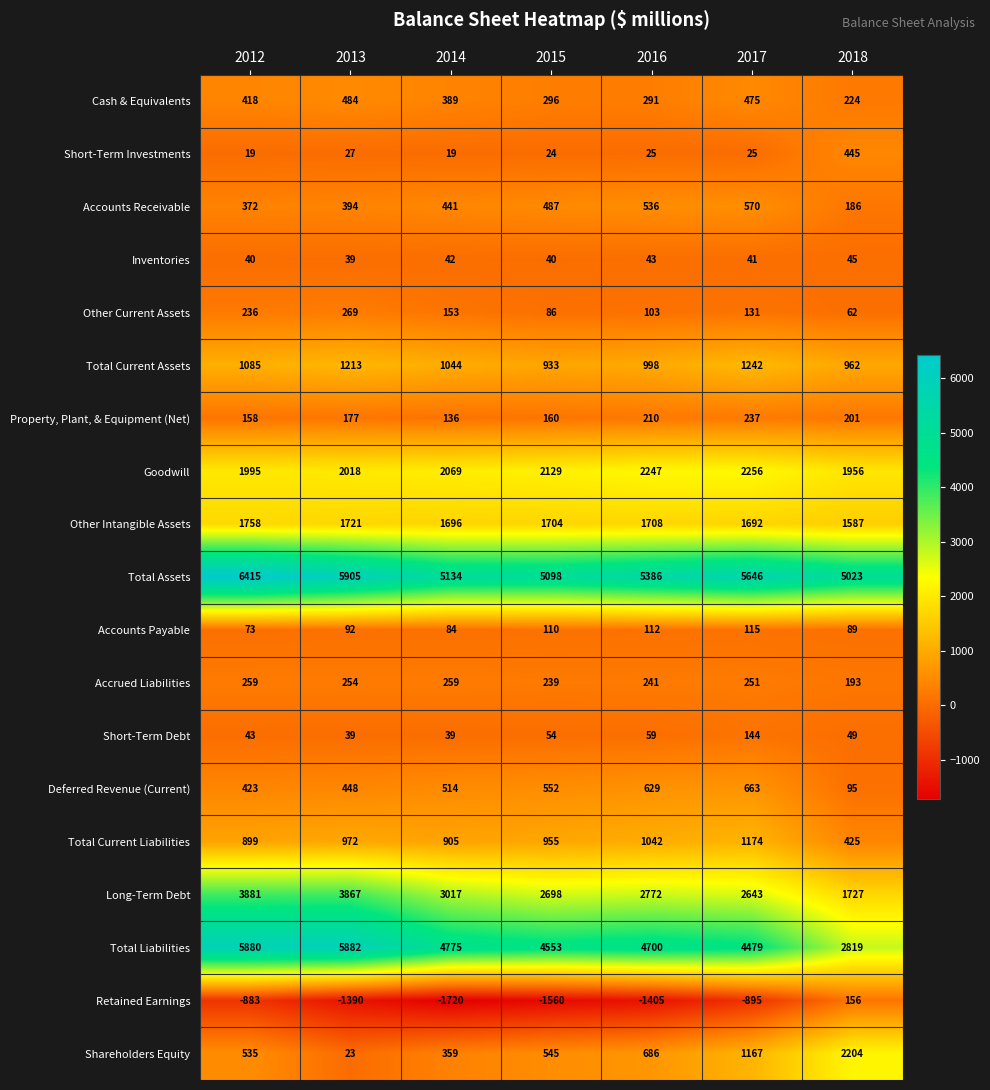

True or false: Short-Term Investments has a value of 25 at 2017.

True